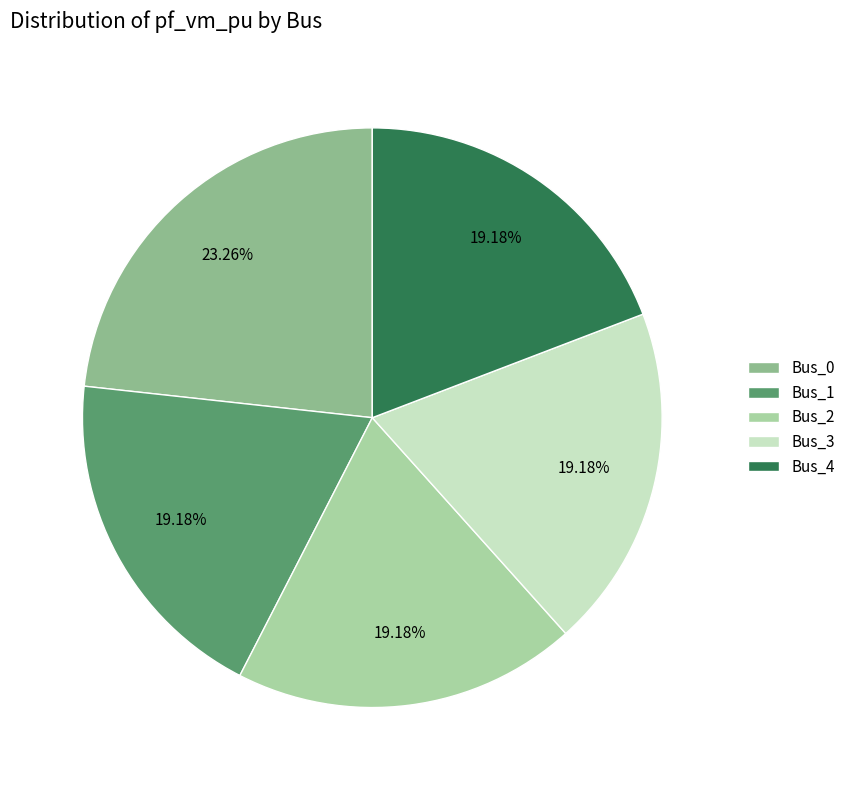

How many slices are in this pie chart?

5